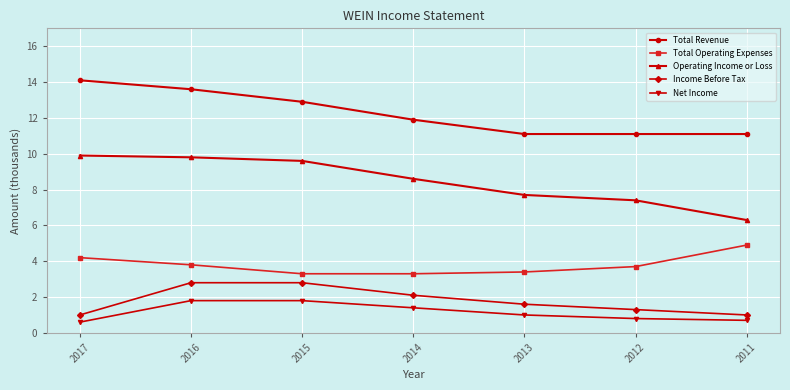

What is the difference between the highest and lowest values at 2011?

10.4